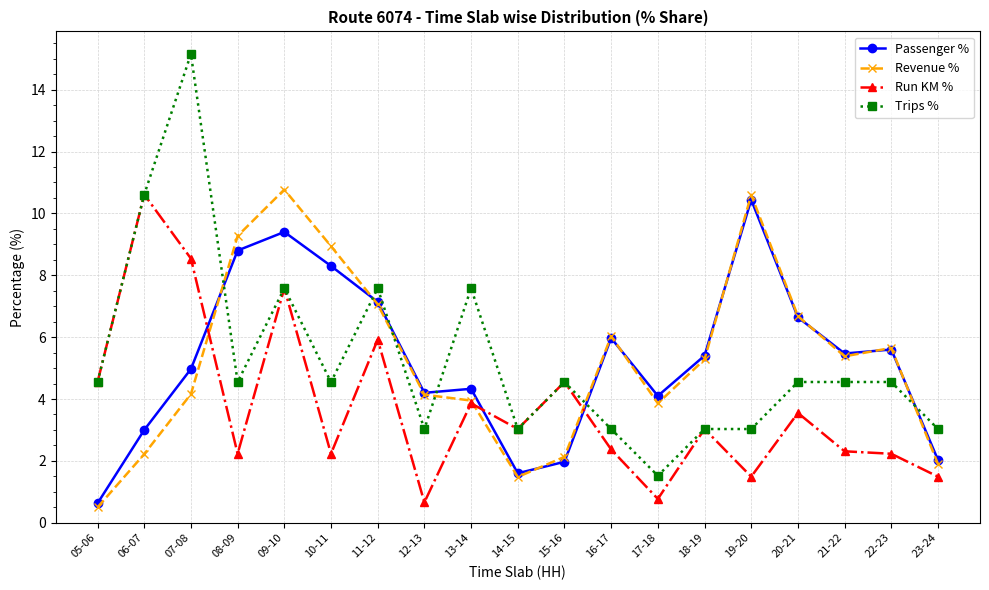

The value of Revenue % at 07-08 is 2.1. True or false?

False